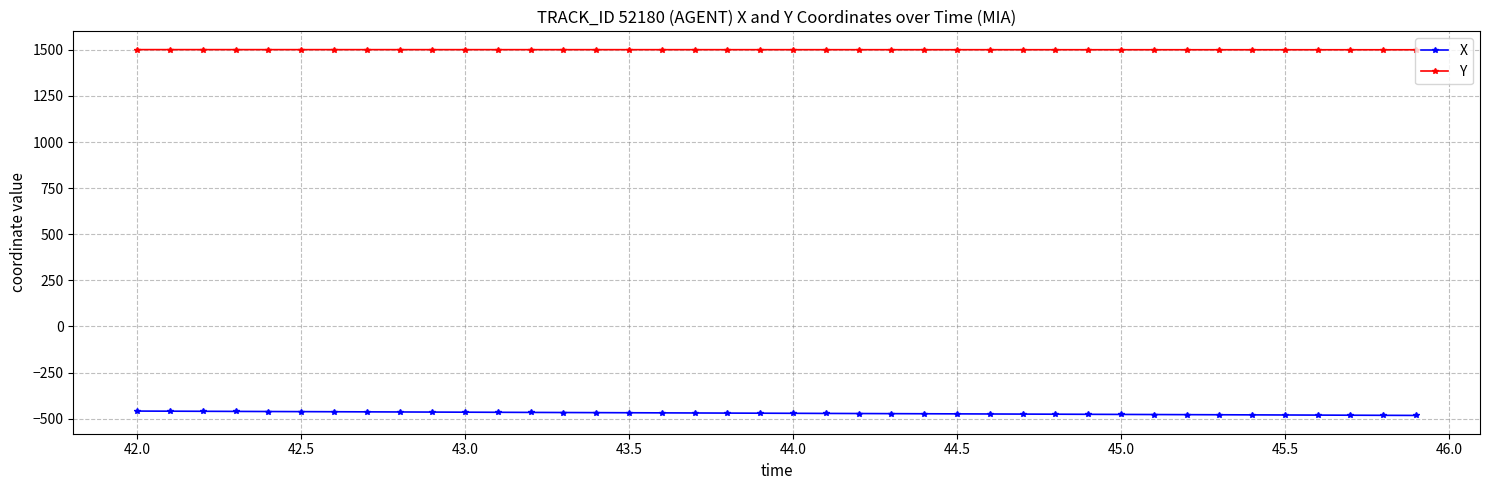

Rank the series by their maximum value, from highest to lowest.

Y, X